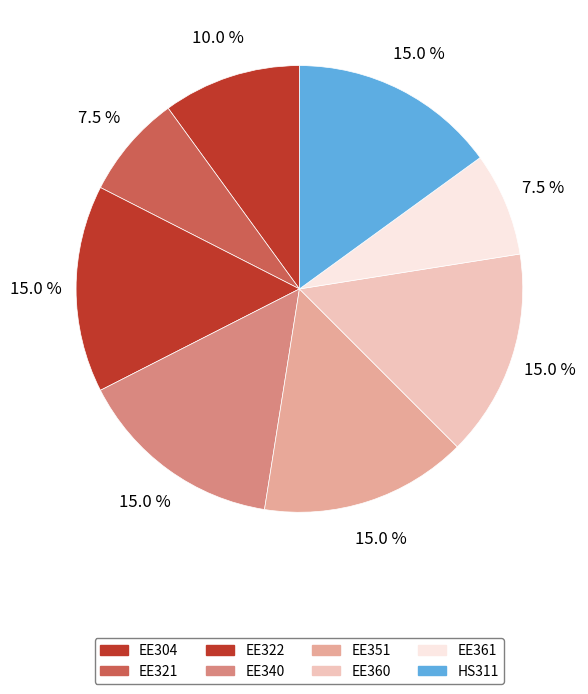

True or false: EE361 accounts for 19% of the total.

False